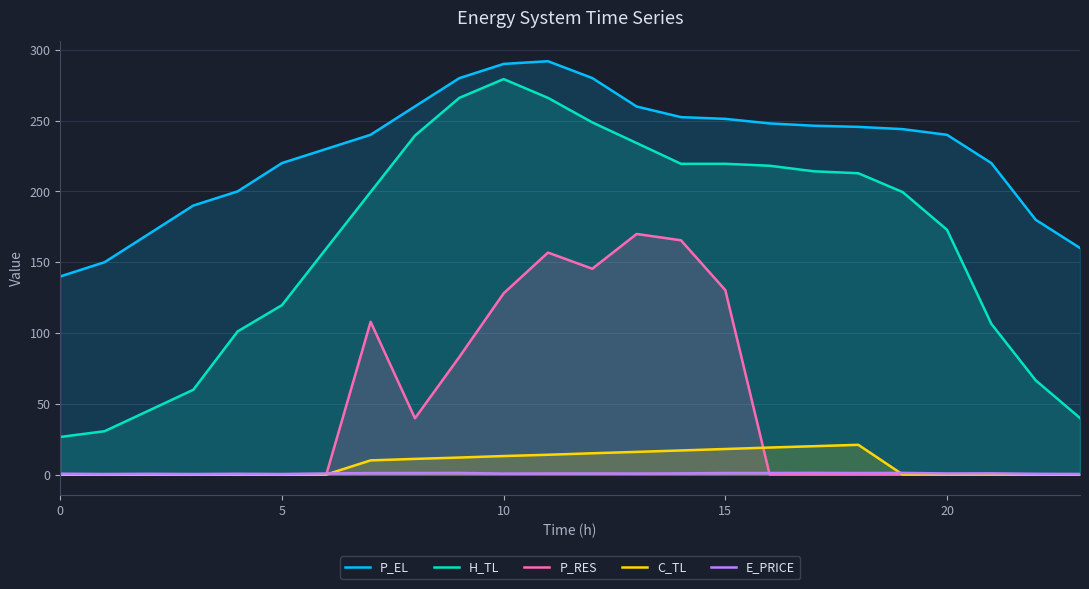

How many lines are shown in the chart?

5